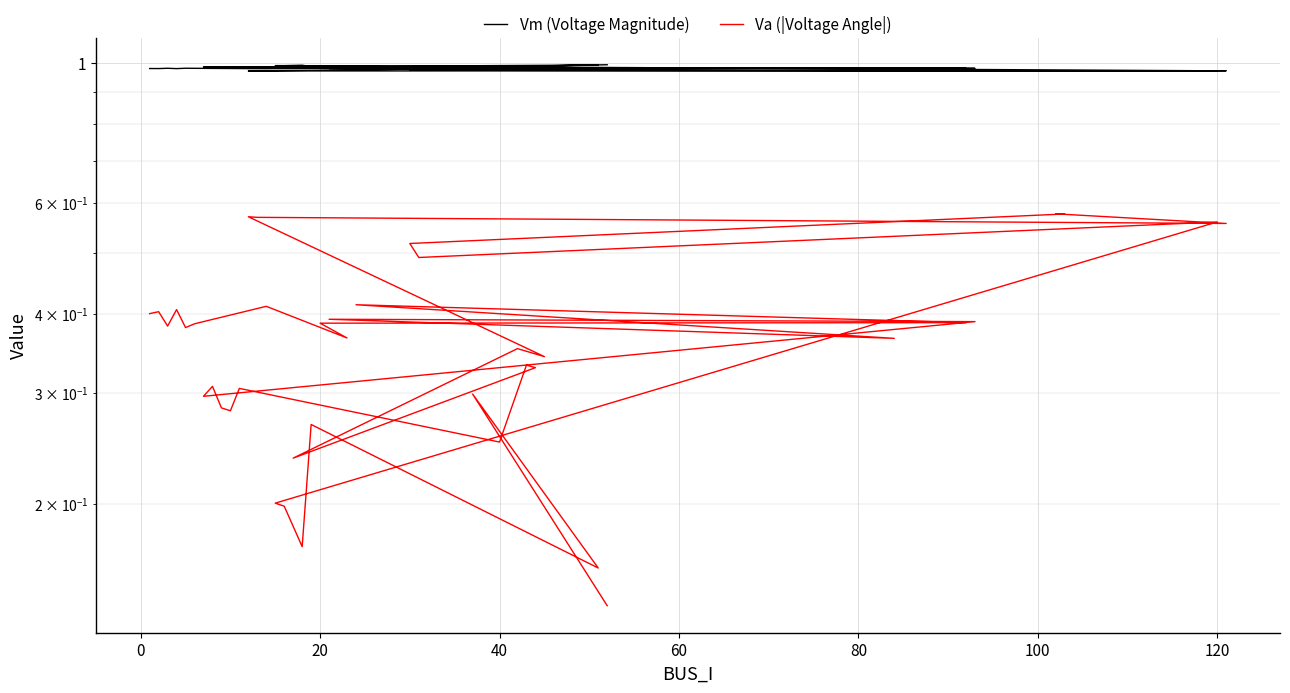

What is the value of the Va (|Voltage Angle|) point at the 20th from the left?

0.3